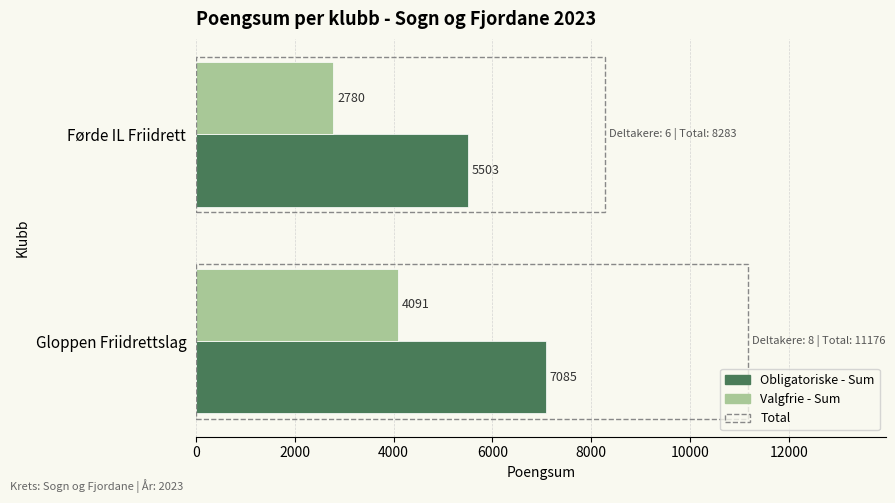

What is the minimum value for Valgfrie - Sum?

2780